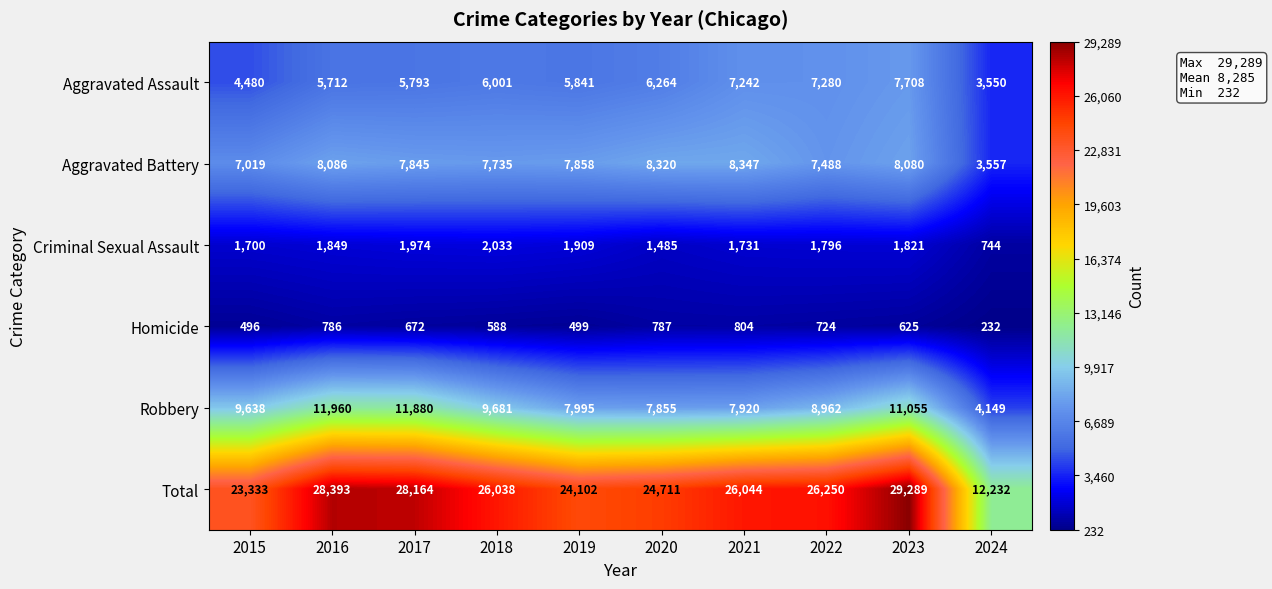

Rank the series by their maximum value, from highest to lowest.

Total, Robbery, Aggravated Battery, Aggravated Assault, Criminal Sexual Assault, Homicide